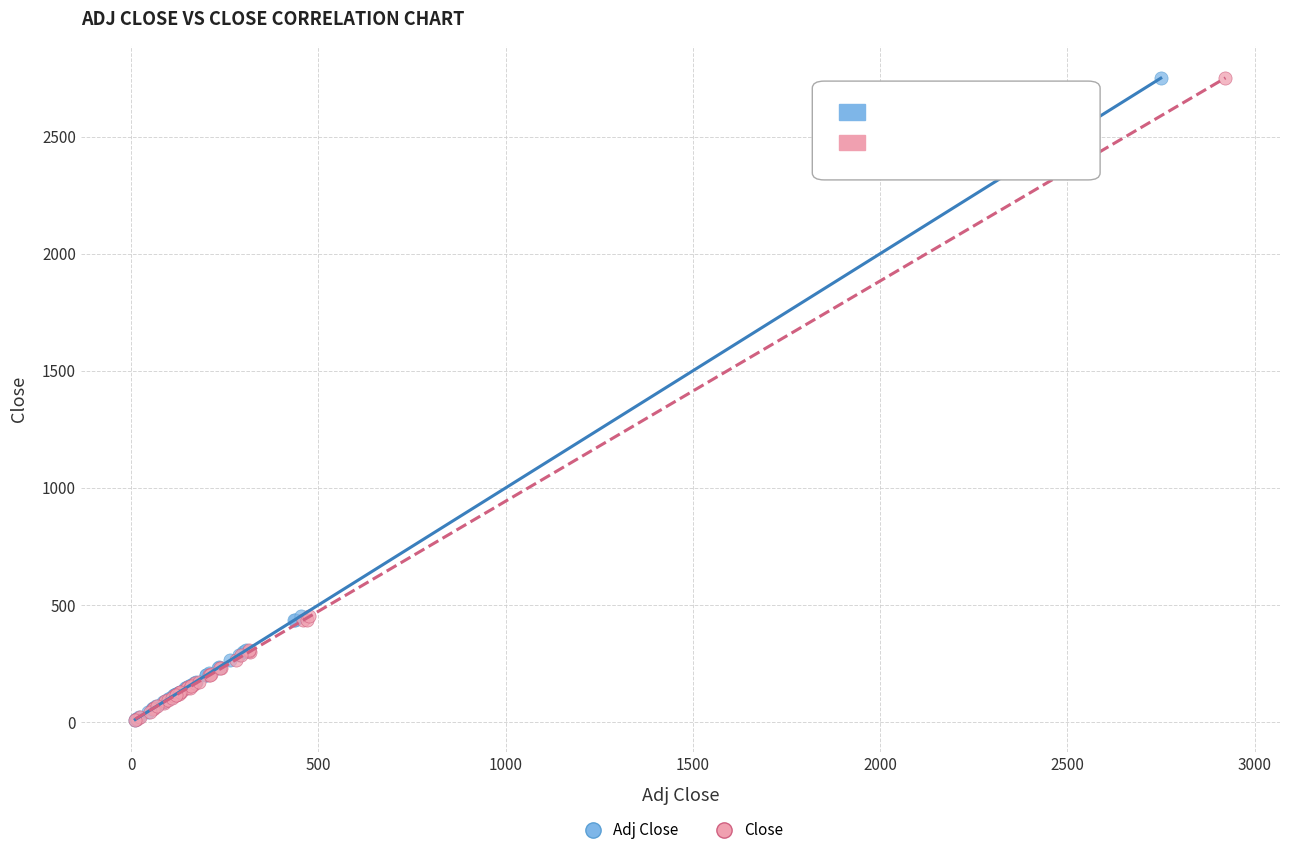

Which series has the widest spread of Y values?

Adj Close